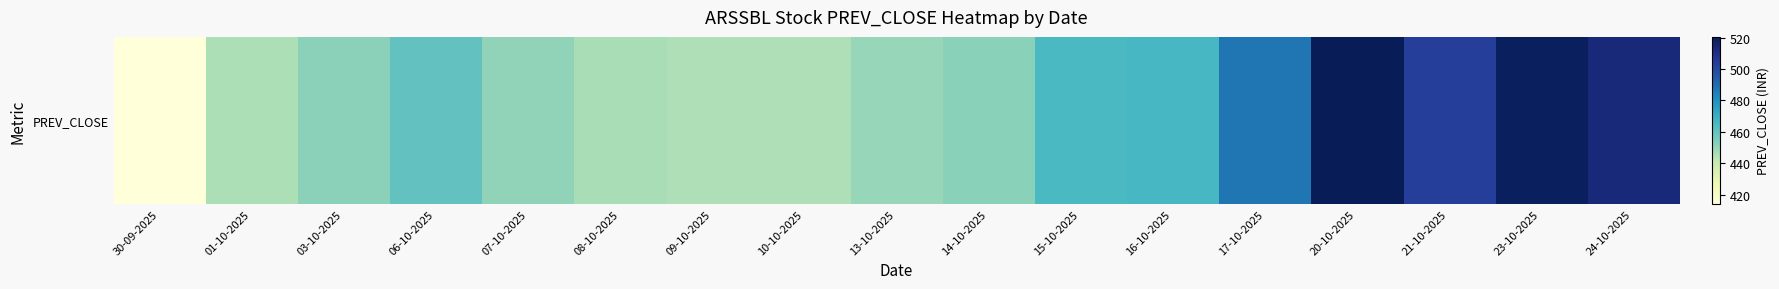

Reading left to right, extract all data points from this chart.

414.0	445.6	451.8	460.0	450.7	446.1	445.1	445.1	449.7	451.9	464.9	465.6	487.4	520.5	503.4	519.0	513.2